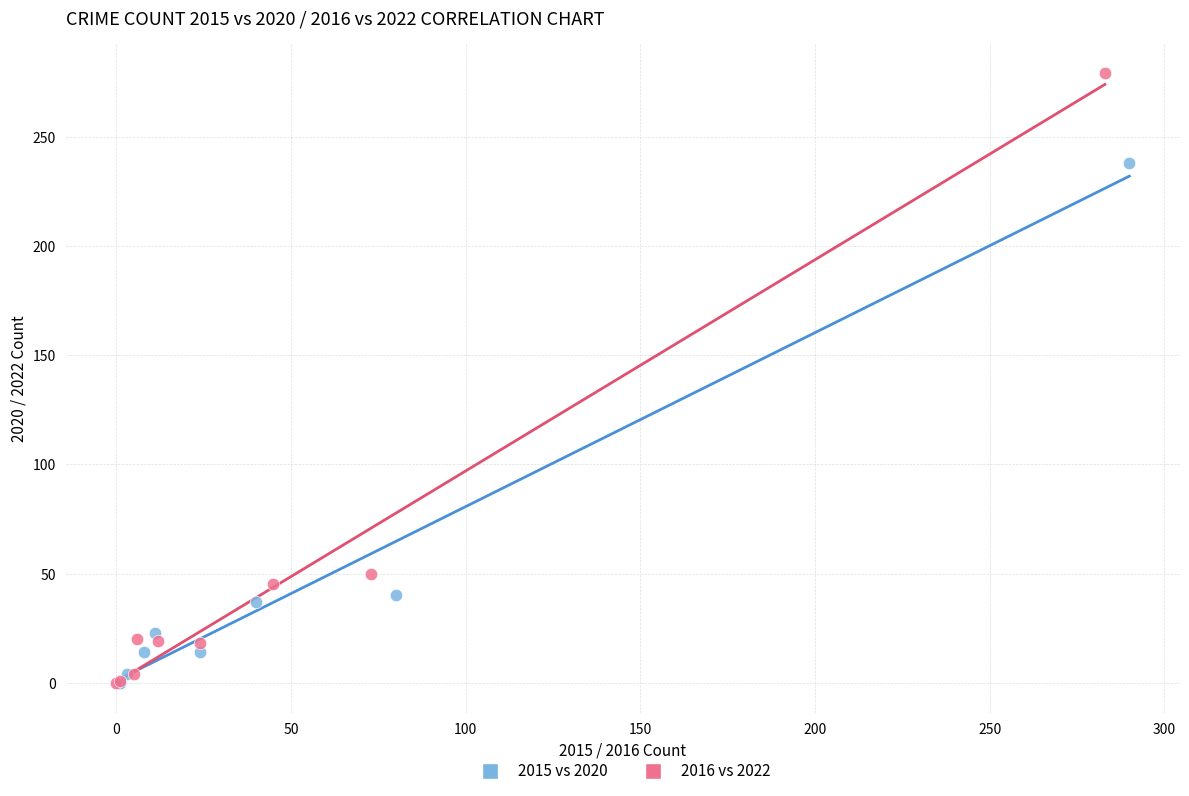

Which series contains the highest Y value?

2016 vs 2022